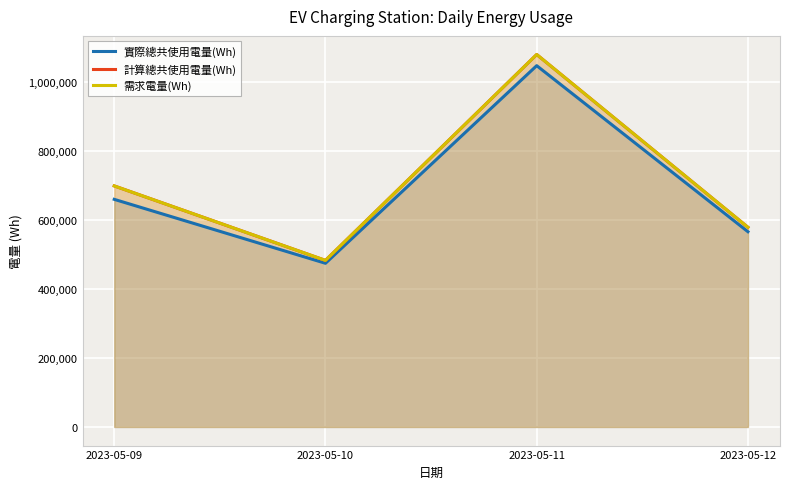

How many series are shown in this chart?

3